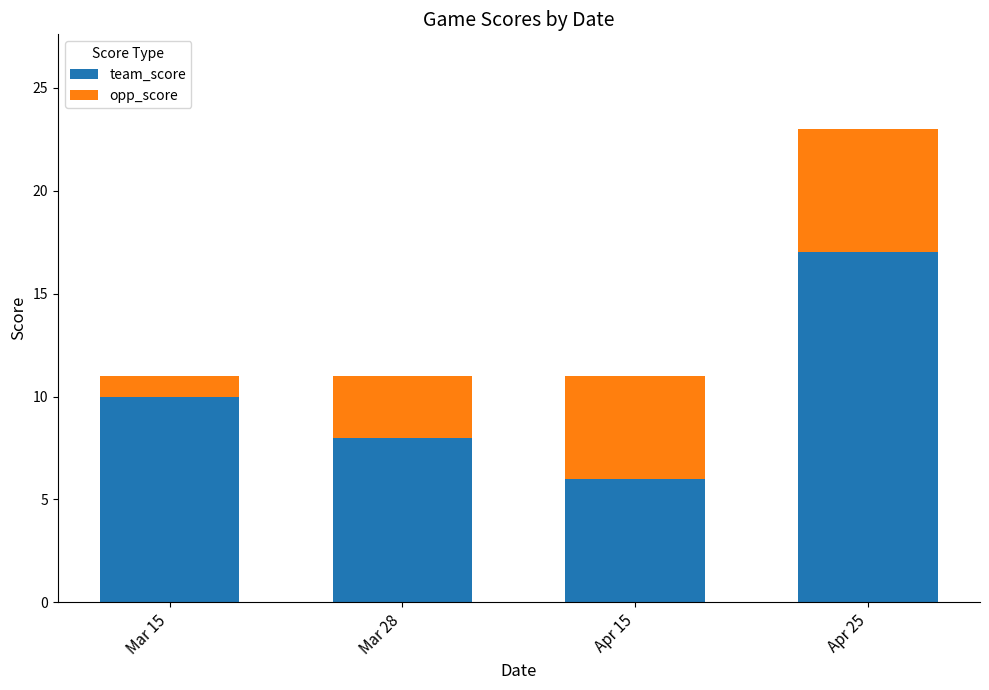

Are the bars grouped side by side (vs. stacked)?

No